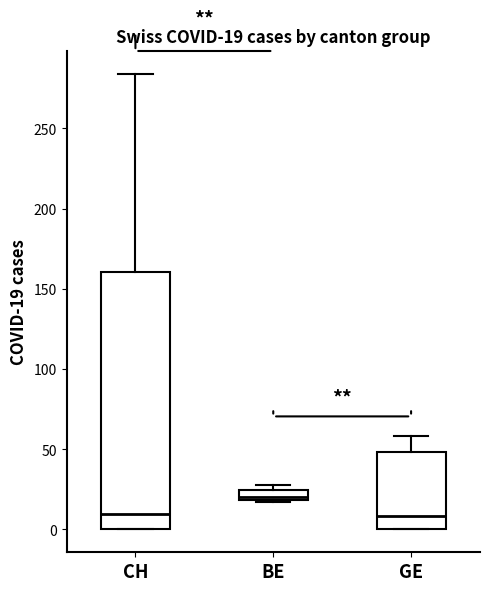

Comparing the boxes themselves (not the whiskers), which one is the tallest?

CH